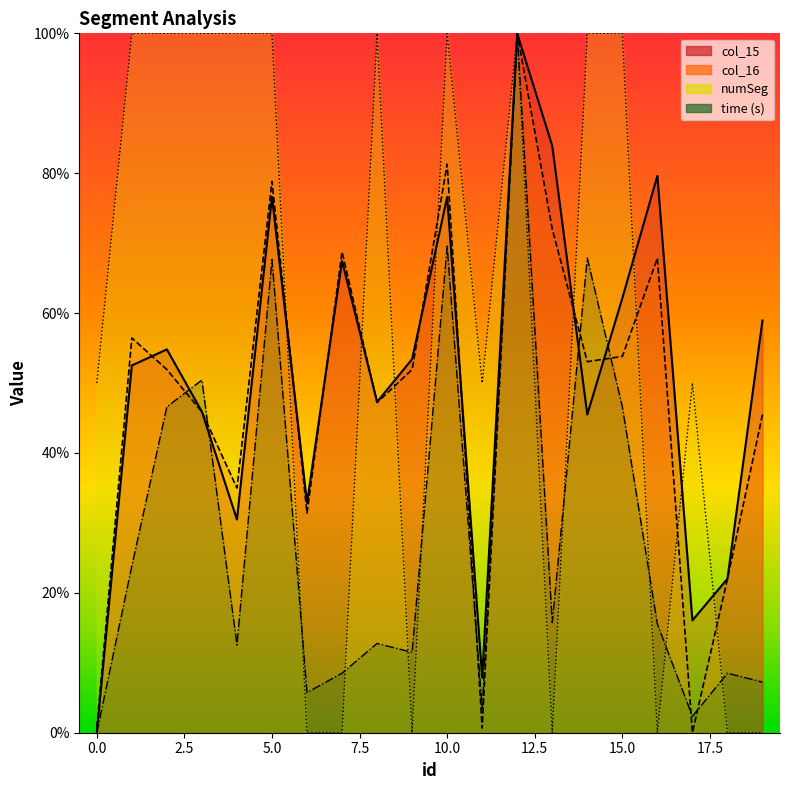

What is the difference between the numSeg values at 2 and 19?

1.0